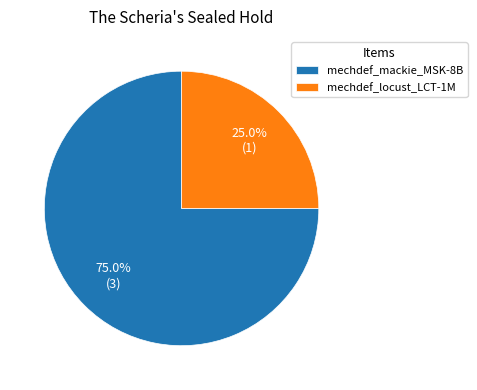

To the nearest percent, what is the combined percentage of mechdef_mackie_MSK-8B and mechdef_locust_LCT-1M?

100%